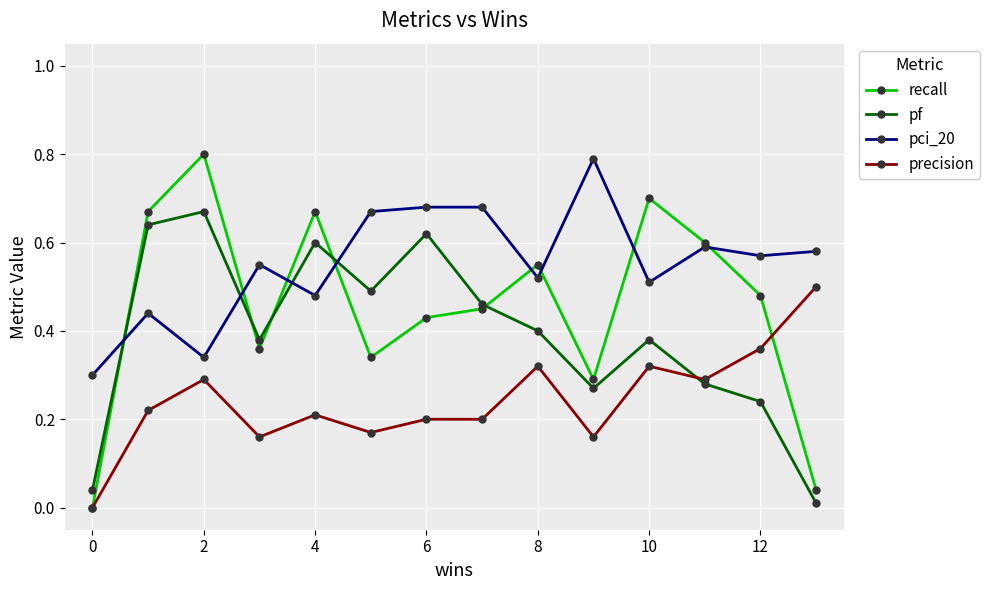

Which series has the largest range (max minus min)?

recall